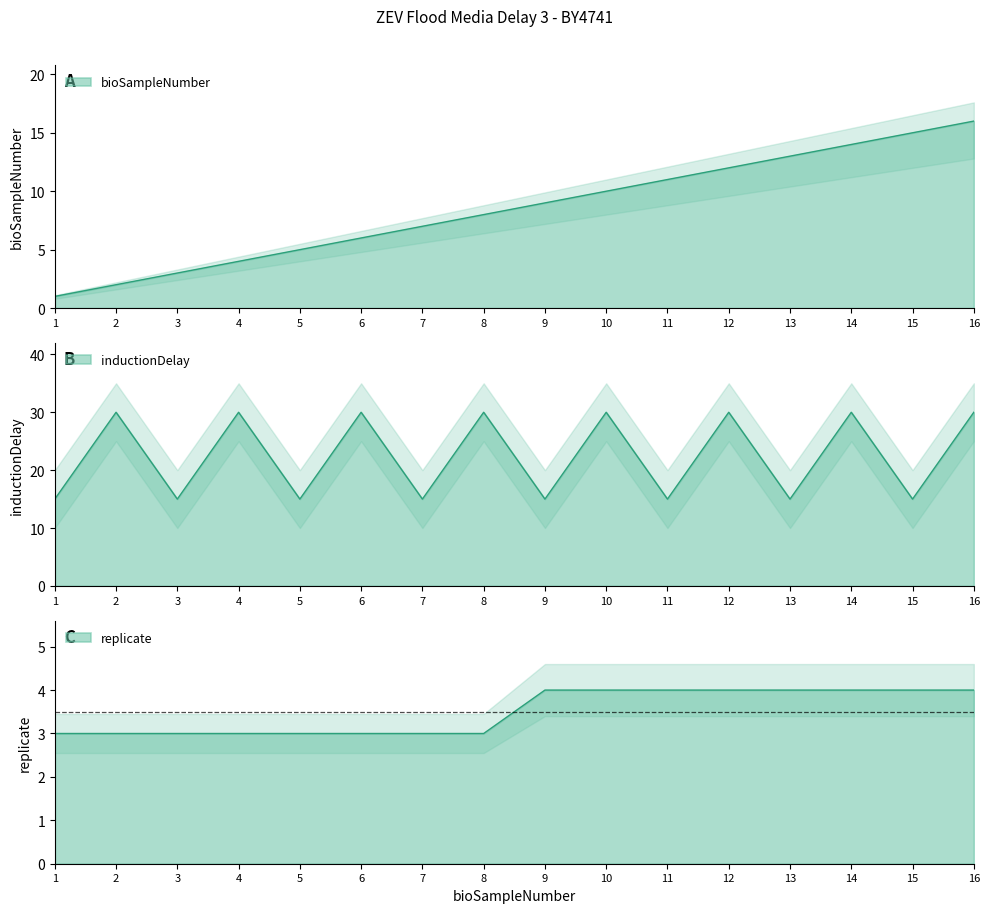

In inductionDelay, how many points are lower than both neighbors (excluding endpoints)?

7